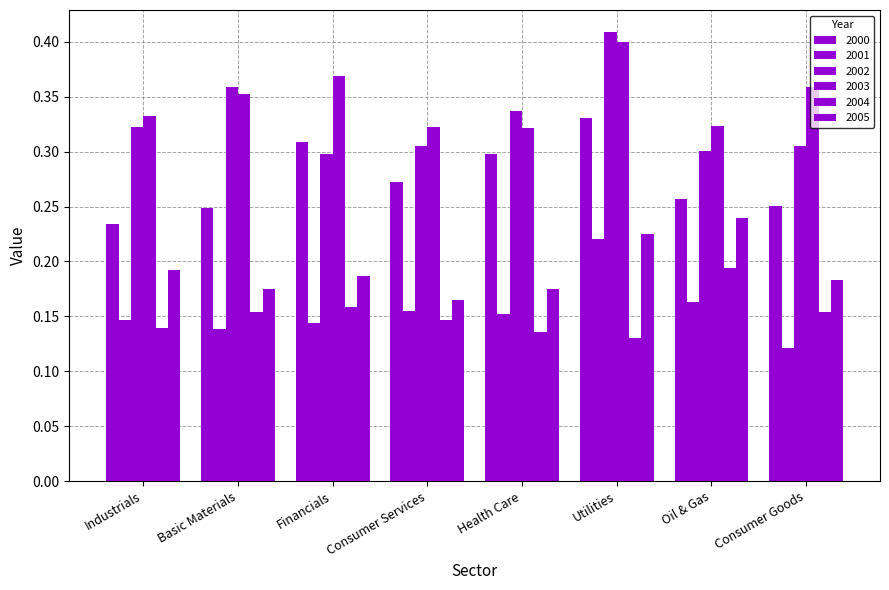

Does the chart contain stacked bars?

No